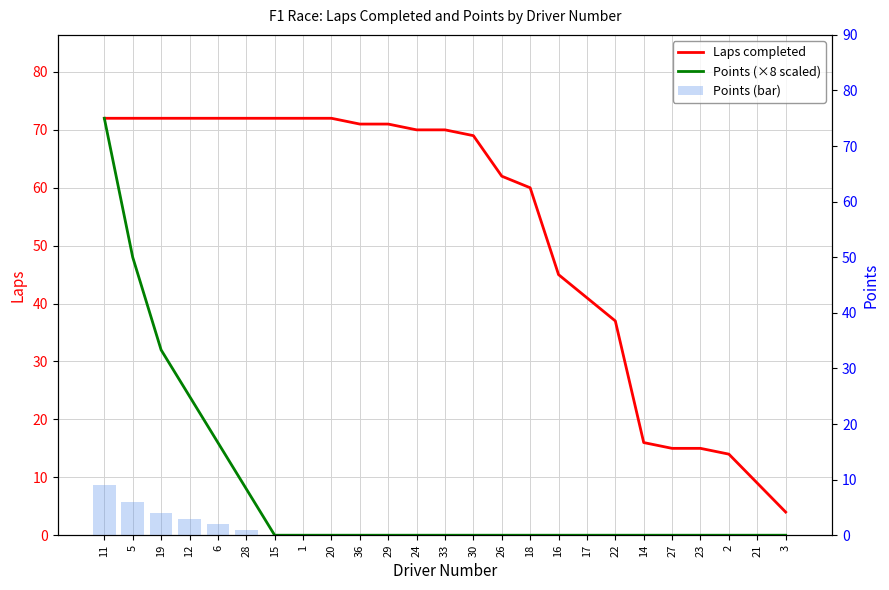

The value of Points (×8 scaled) at 2 is 0. True or false?

True